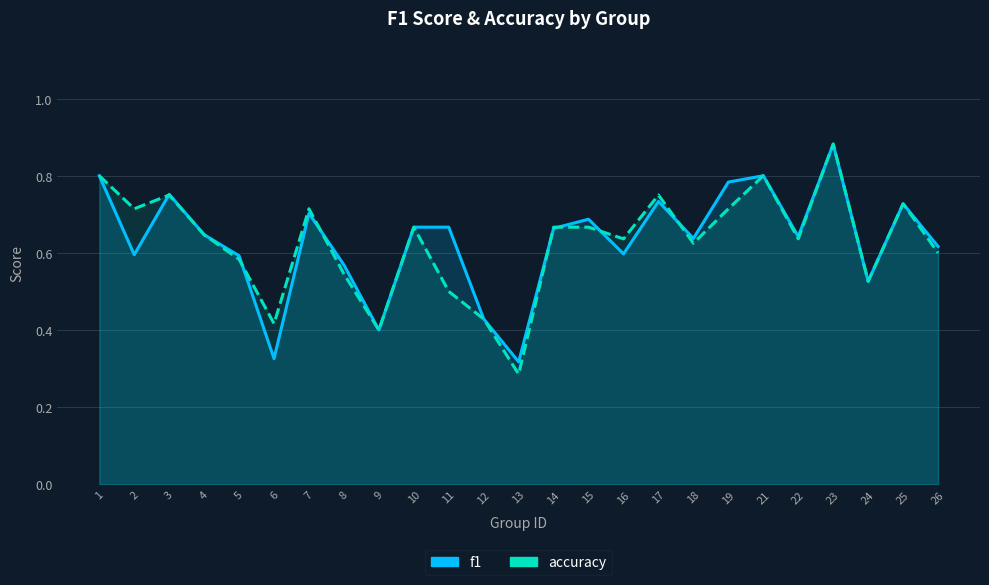

At 3, list the series in order from smallest to largest.

accuracy, f1